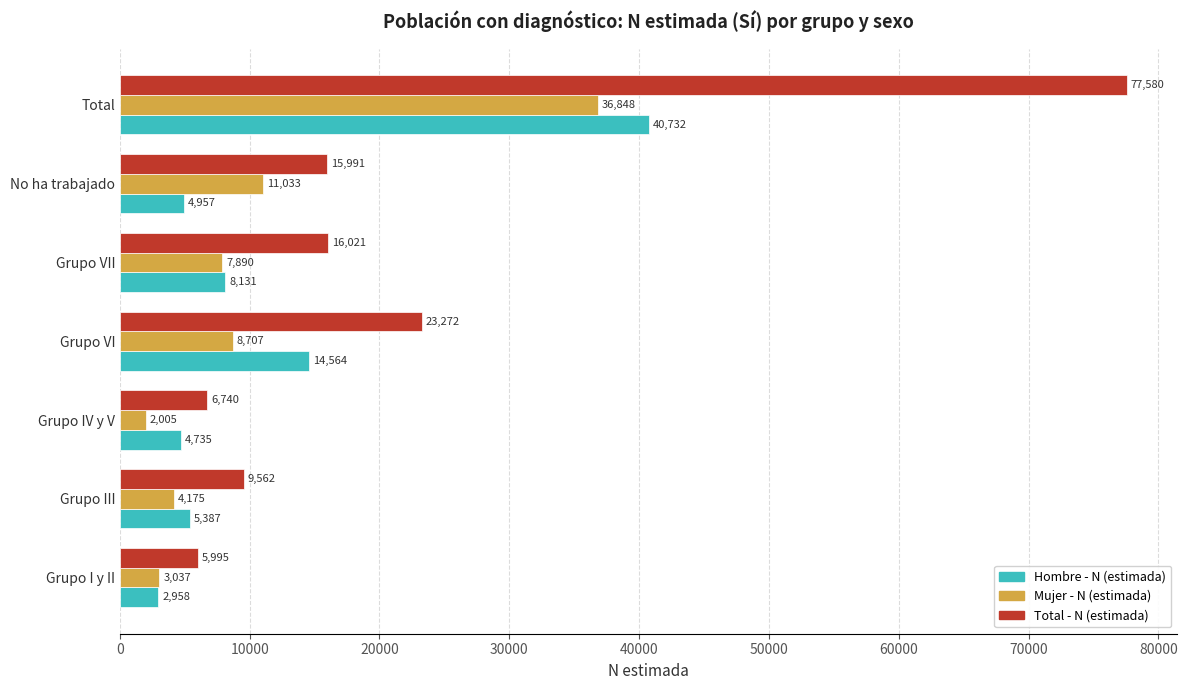

Which series has the largest range (max minus min)?

Total - N (estimada)